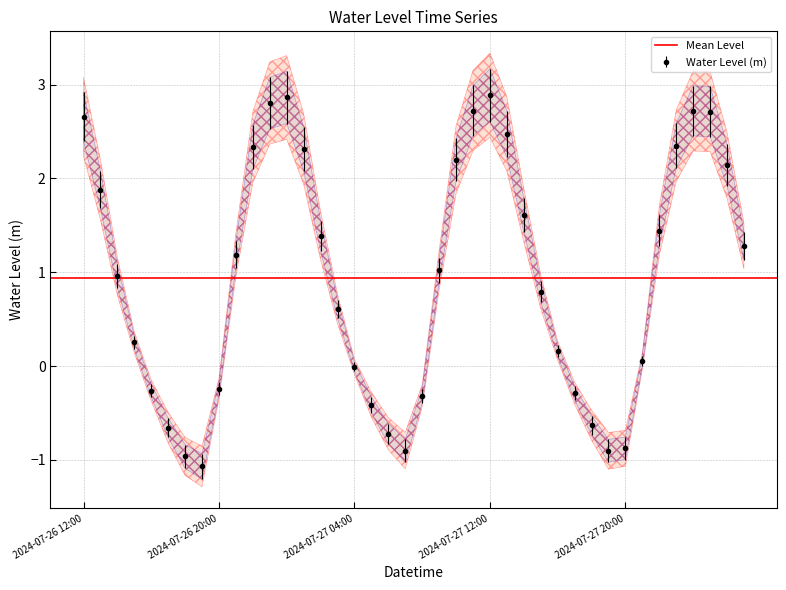

Rank the categories by value from lowest to highest.

2024-07-26 19:00, 2024-07-26 18:00, 2024-07-27 19:00, 2024-07-27 07:00, 2024-07-27 20:00, 2024-07-27 06:00, 2024-07-26 17:00, 2024-07-27 18:00, 2024-07-27 05:00, 2024-07-27 08:00, 2024-07-27 17:00, 2024-07-26 16:00, 2024-07-26 20:00, 2024-07-27 04:00, 2024-07-27 21:00, 2024-07-27 16:00, 2024-07-26 15:00, 2024-07-27 03:00, 2024-07-27 15:00, 2024-07-26 14:00, 2024-07-27 09:00, 2024-07-26 21:00, 2024-07-28 03:00, 2024-07-27 02:00, 2024-07-27 22:00, 2024-07-27 14:00, 2024-07-26 13:00, 2024-07-28 02:00, 2024-07-27 10:00, 2024-07-27 01:00, 2024-07-26 22:00, 2024-07-27 23:00, 2024-07-27 13:00, 2024-07-26 12:00, 2024-07-28 01:00, 2024-07-28 00:00, 2024-07-27 11:00, 2024-07-26 23:00, 2024-07-27 00:00, 2024-07-27 12:00